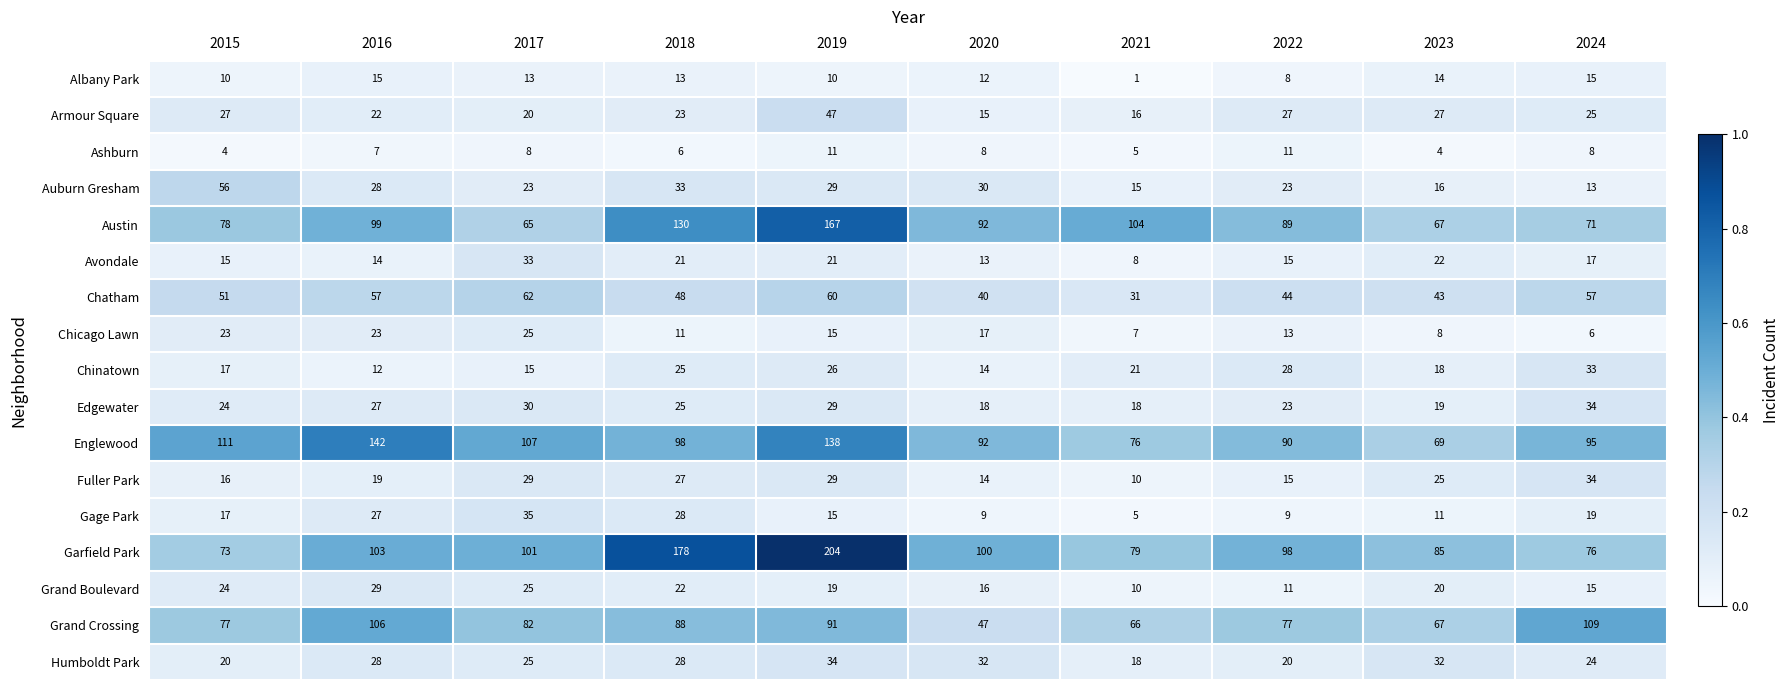

At which category is the sum across all series the highest?

2019